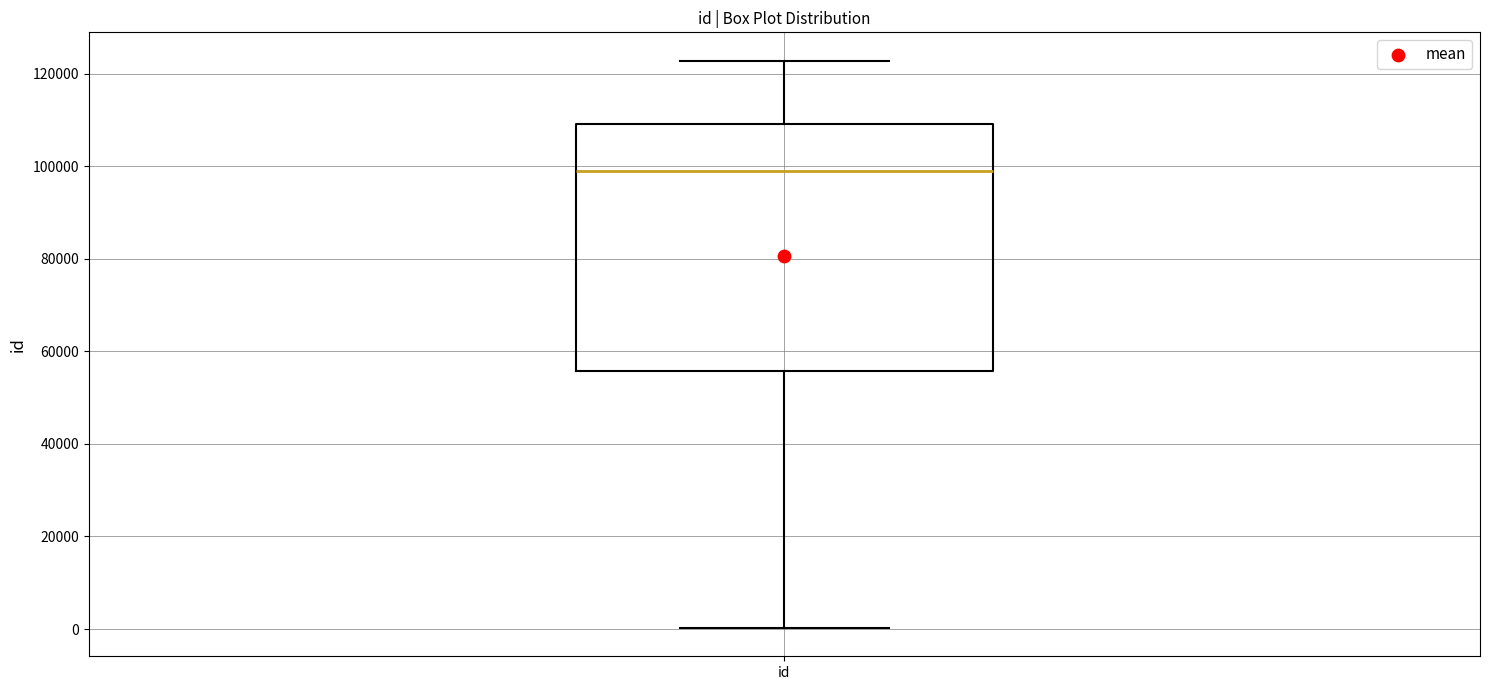

Read this box plot against the y-axis: the position of the median line, the range covered by the box, and the ends of both whiskers. The values are not printed on the chart, so give them approximately, as read against the axis.

median 98000, box 56000 to 110000, whiskers 0 to 122000